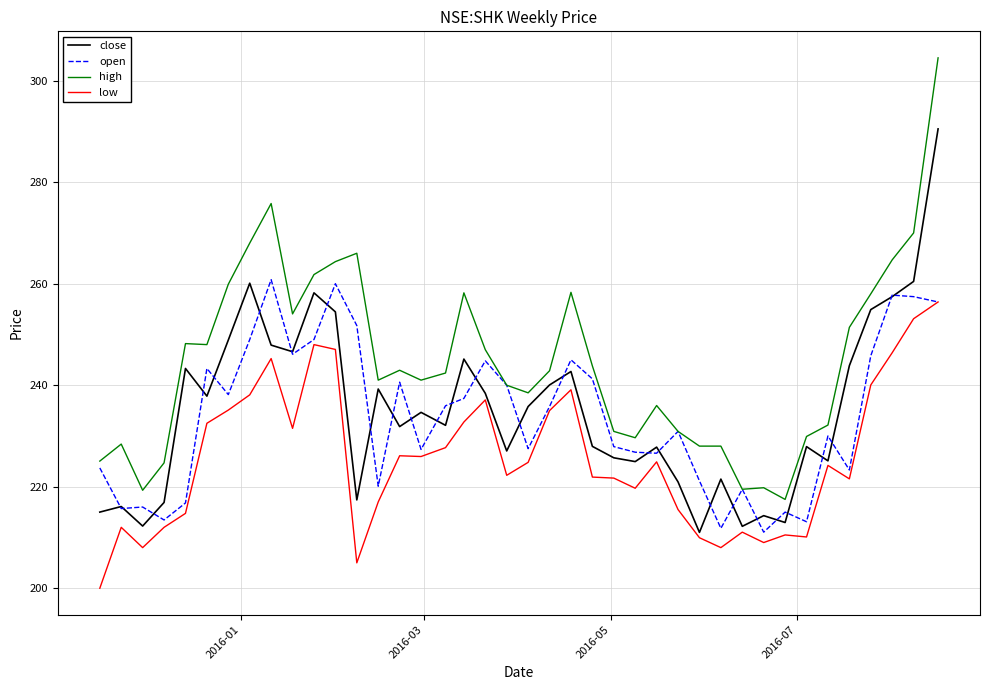

True or false: high and low intersect in this chart.

False